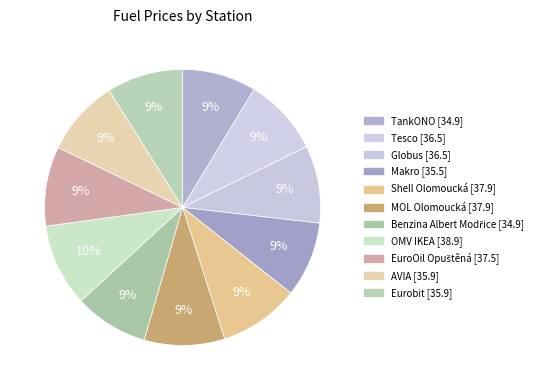

Is it true that Benzina Albert Modřice is 9% of the pie?

True